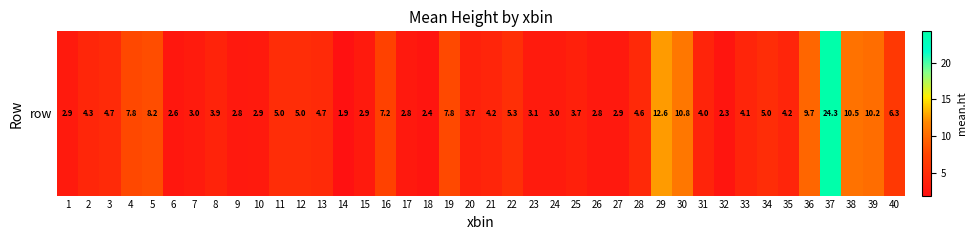

Reading left to right, what are all the values shown in this chart?

2.9	4.3	4.7	7.8	8.2	2.6	3.0	3.9	2.8	2.9	5.0	5.0	4.7	1.9	2.9	7.2	2.8	2.4	7.8	3.7	4.2	5.3	3.1	3.0	3.7	2.8	2.9	4.6	12.6	10.8	4.0	2.3	4.1	5.0	4.2	9.7	24.3	10.5	10.2	6.3